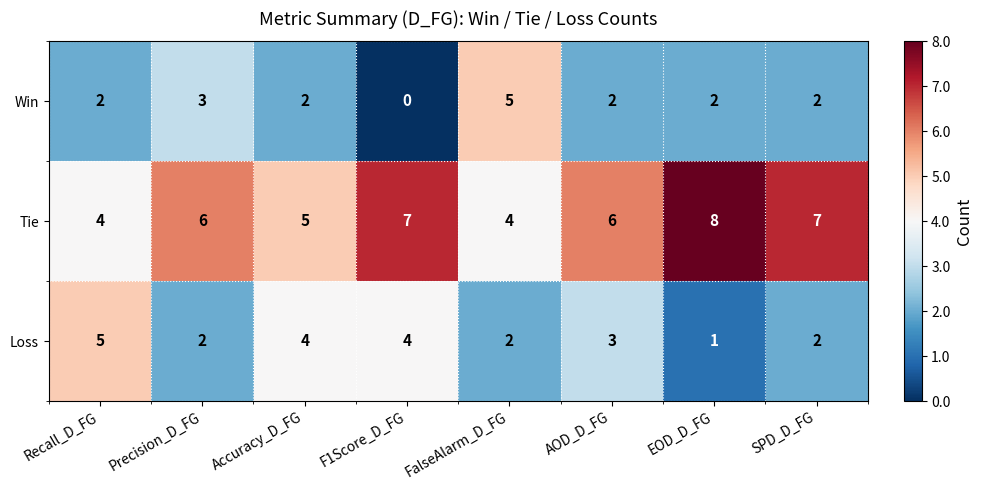

Which category has the lowest value across all series?

F1Score_D_FG